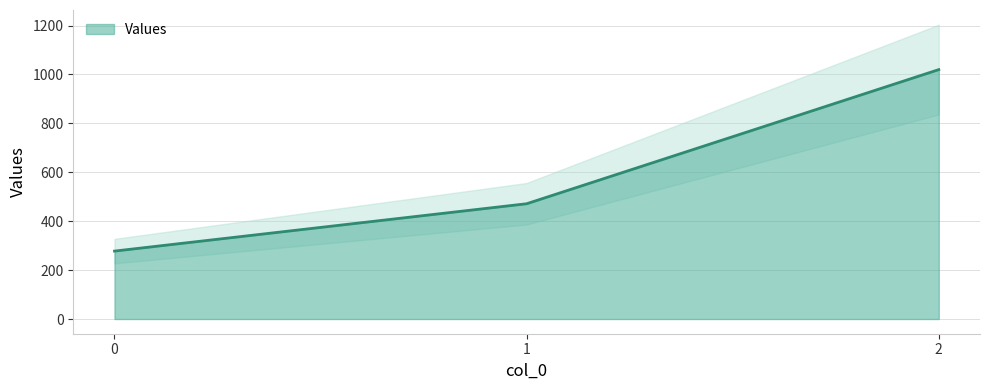

Read the value at 0.

277.8